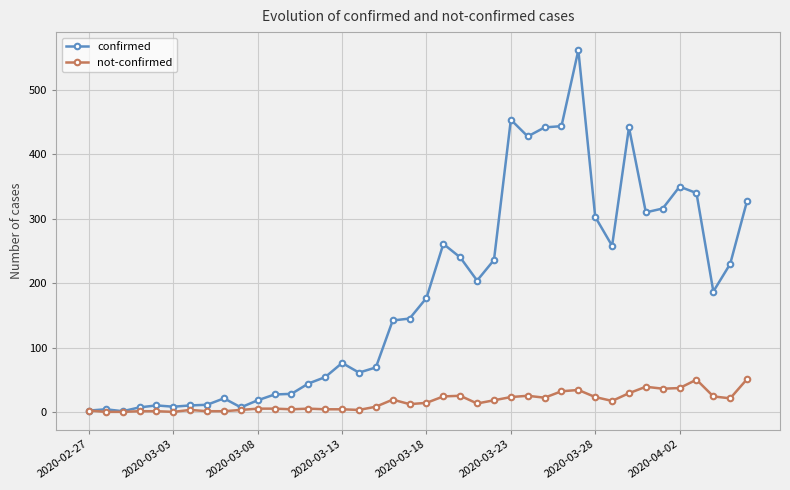

List the series in order of their overall mean, lowest first.

not-confirmed, confirmed